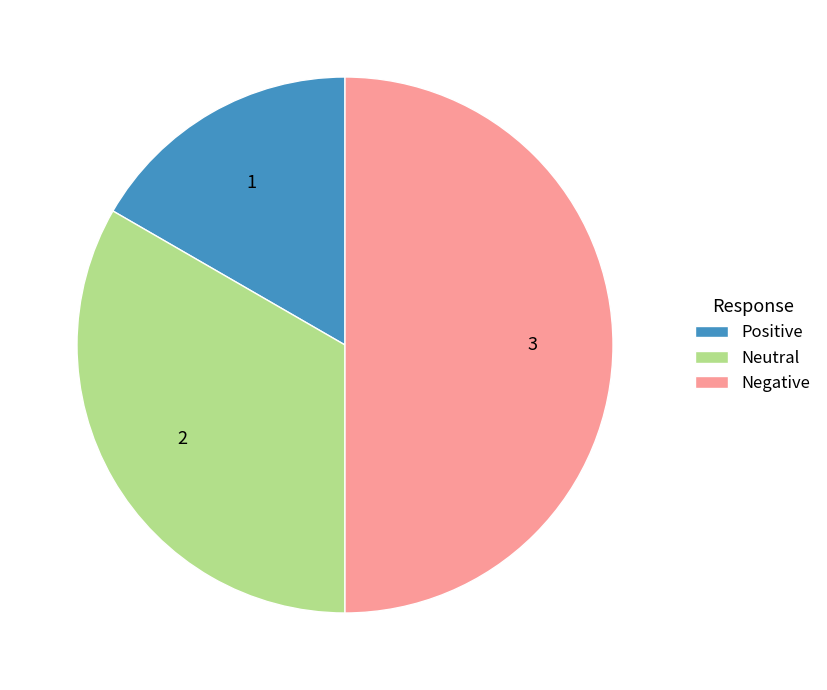

Do Neutral and Negative together represent more than half of the pie?

Yes